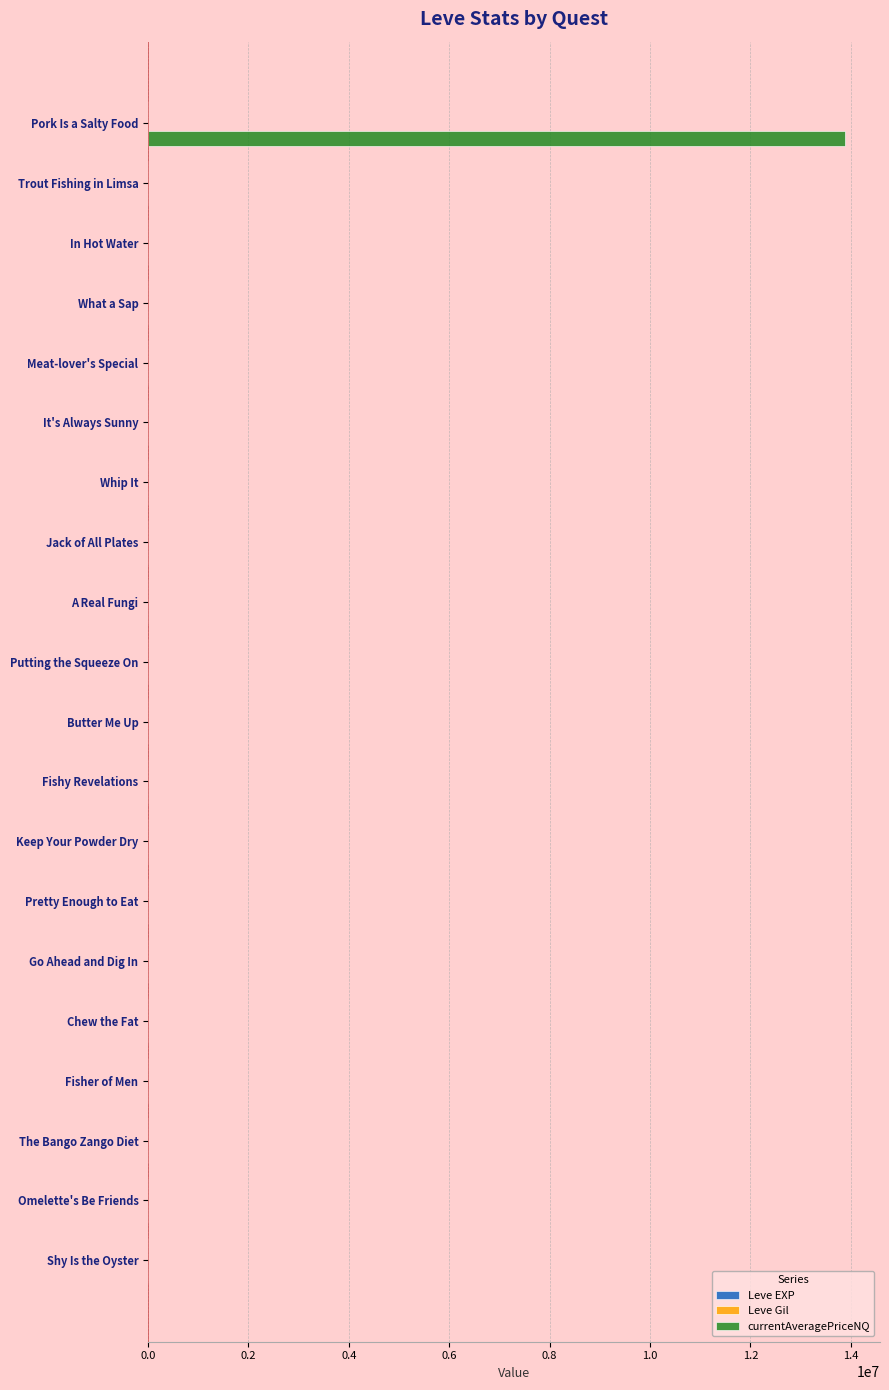

Which category has the highest value across all series?

Pork Is a Salty Food